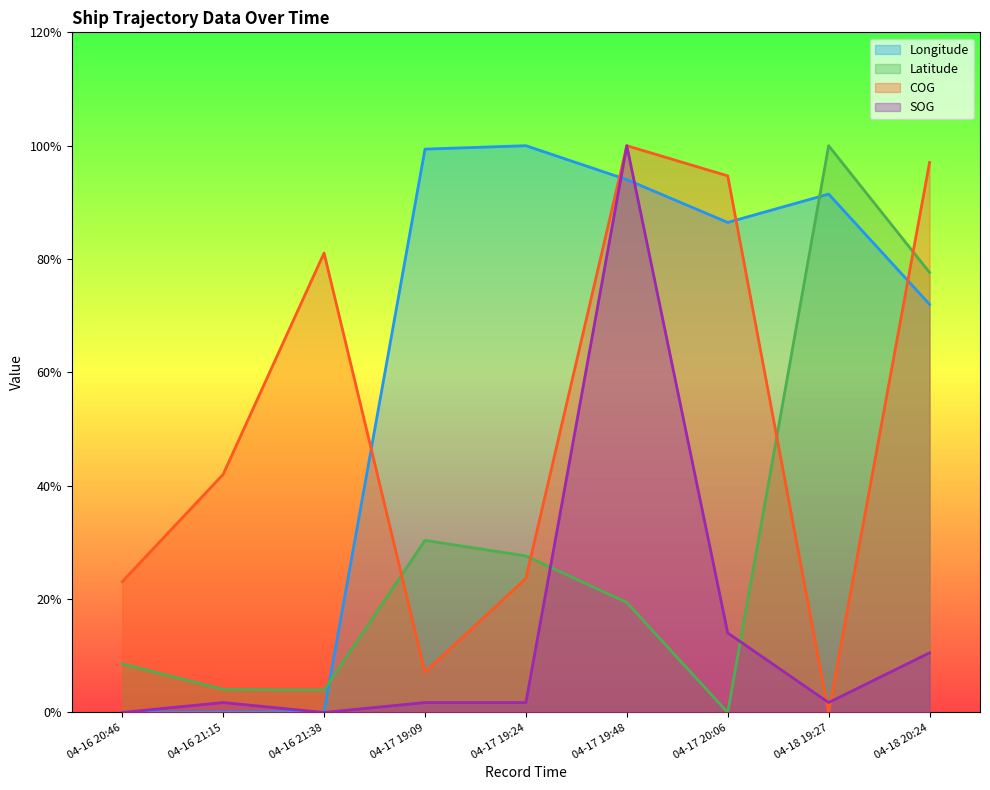

How many values in the Longitude series exceed 86?

5